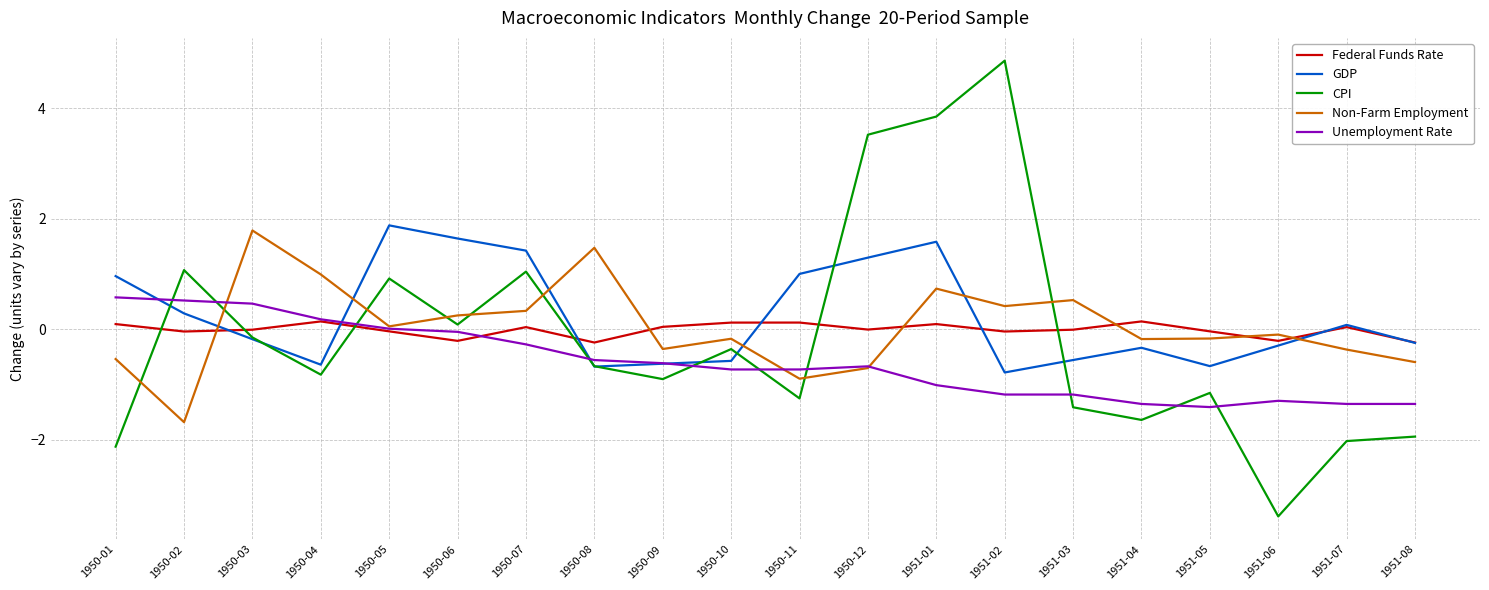

What are all the series names shown in the legend?

Federal Funds Rate, GDP, CPI, Non-Farm Employment, Unemployment Rate